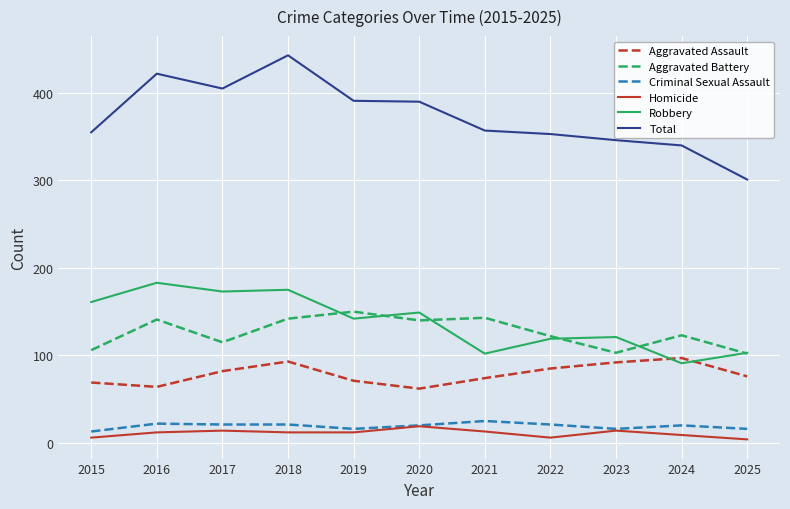

True or false: Homicide and Total cross at least once.

False